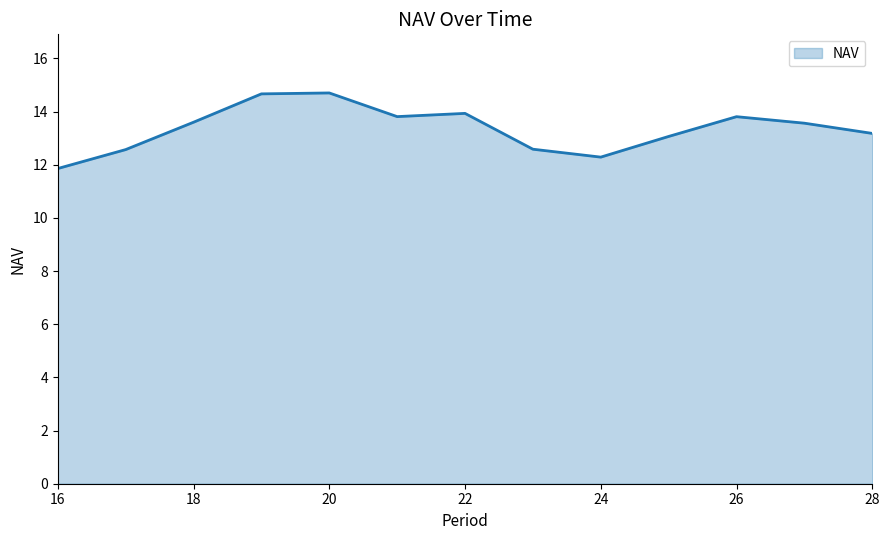

What is the maximum value shown in the chart?

14.7